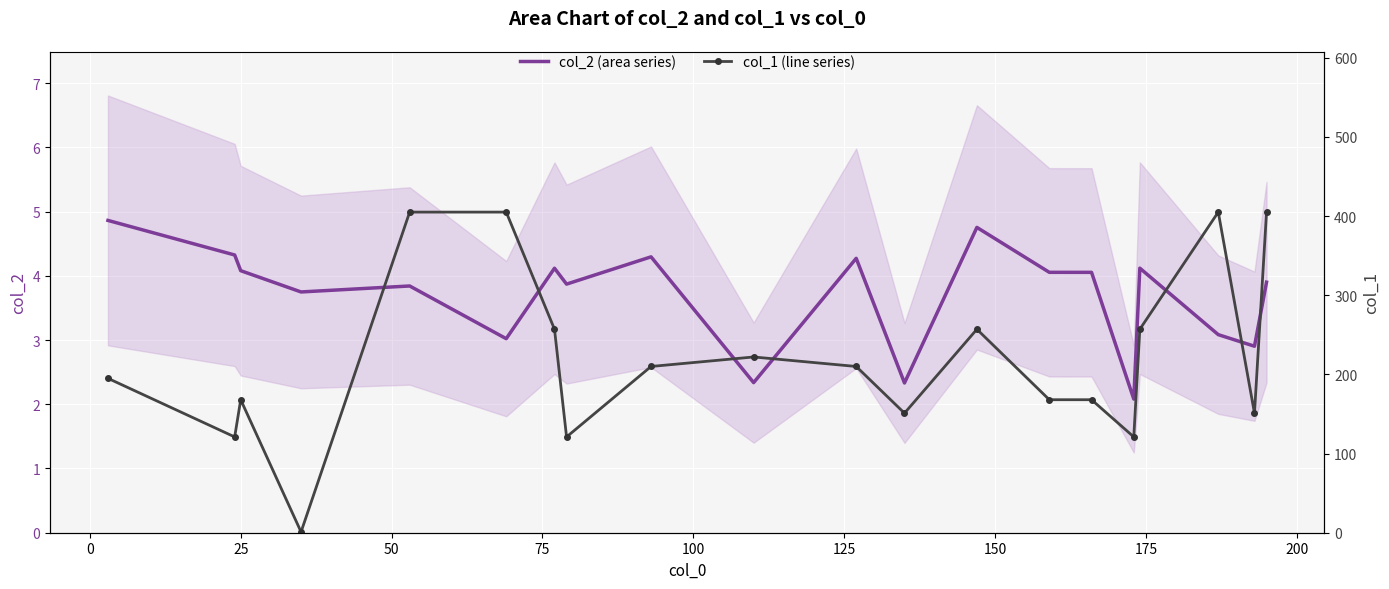

List the series in order of their overall mean, lowest first.

col_2 (area series), col_1 (line series)